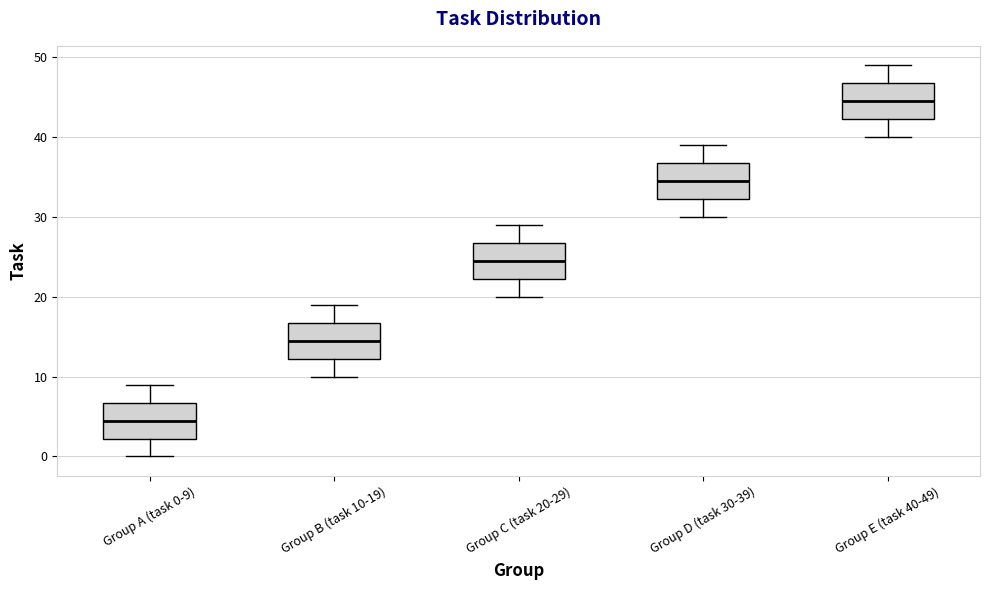

Reading left to right, read every box against the y-axis: the position of its median line, the range the box covers, and the ends of its whiskers. The values are not printed on the chart, so give them approximately, as read against the axis.

Group A (task 0-9): median 5, box 2 to 7, whiskers 0 to 9
Group B (task 10-19): median 15, box 12 to 17, whiskers 10 to 19
Group C (task 20-29): median 25, box 22 to 27, whiskers 20 to 29
Group D (task 30-39): median 35, box 32 to 37, whiskers 30 to 39
Group E (task 40-49): median 45, box 42 to 47, whiskers 40 to 49